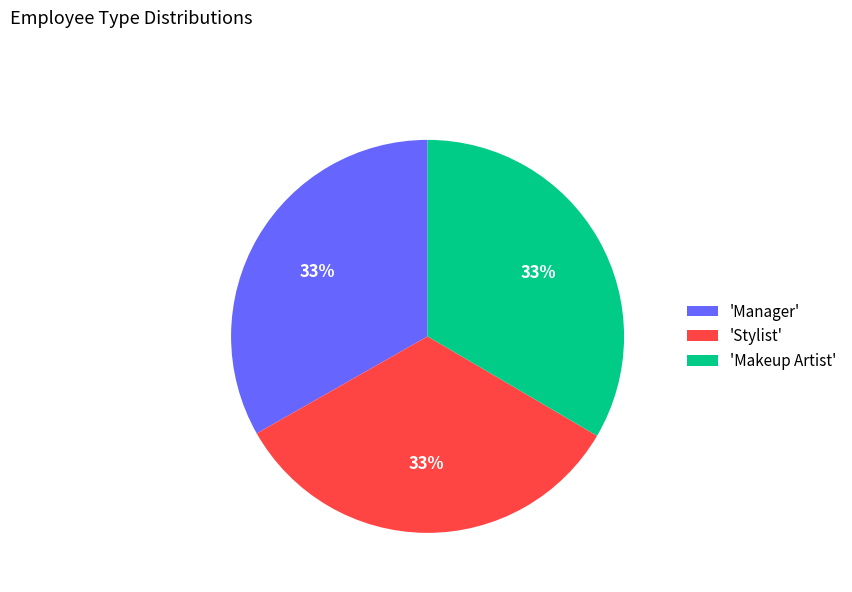

What is the ratio of the value at 'Makeup Artist' to the value at 'Manager'?

1.0